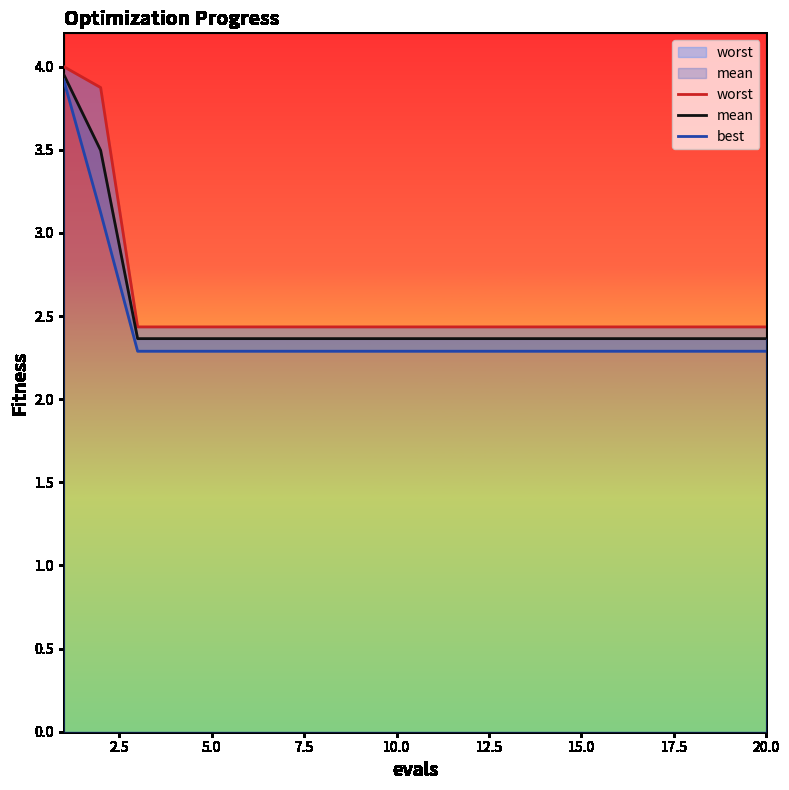

What are all the series names shown in the legend?

worst, mean, best